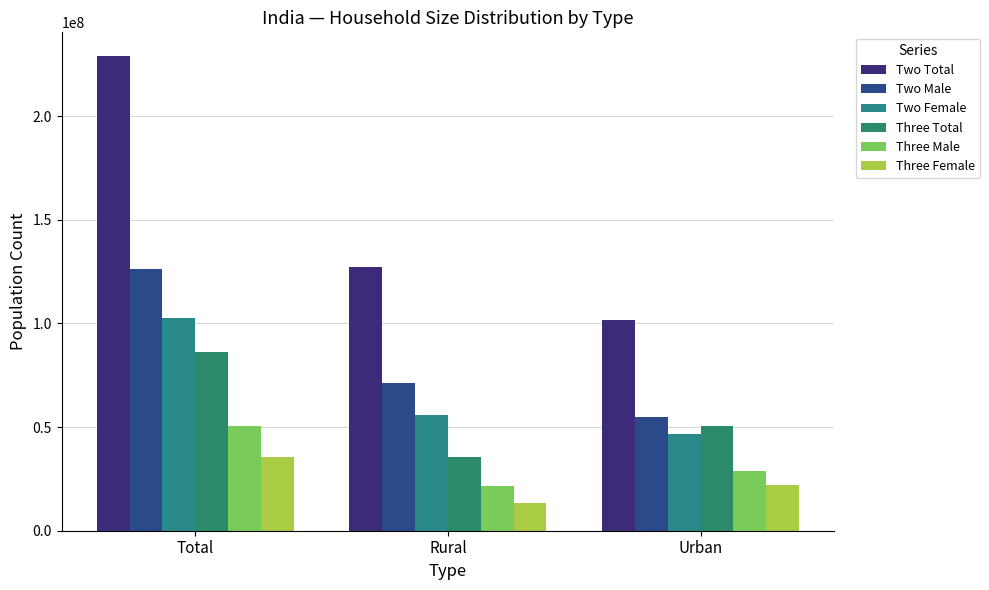

What is the greatest value displayed?

228979190